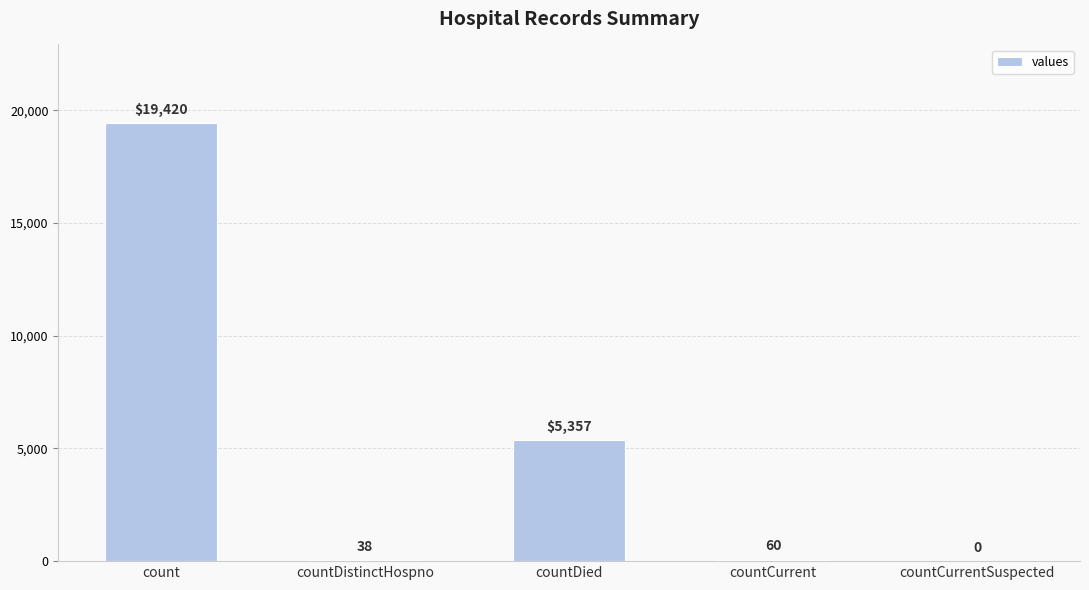

Are the bars horizontal?

No